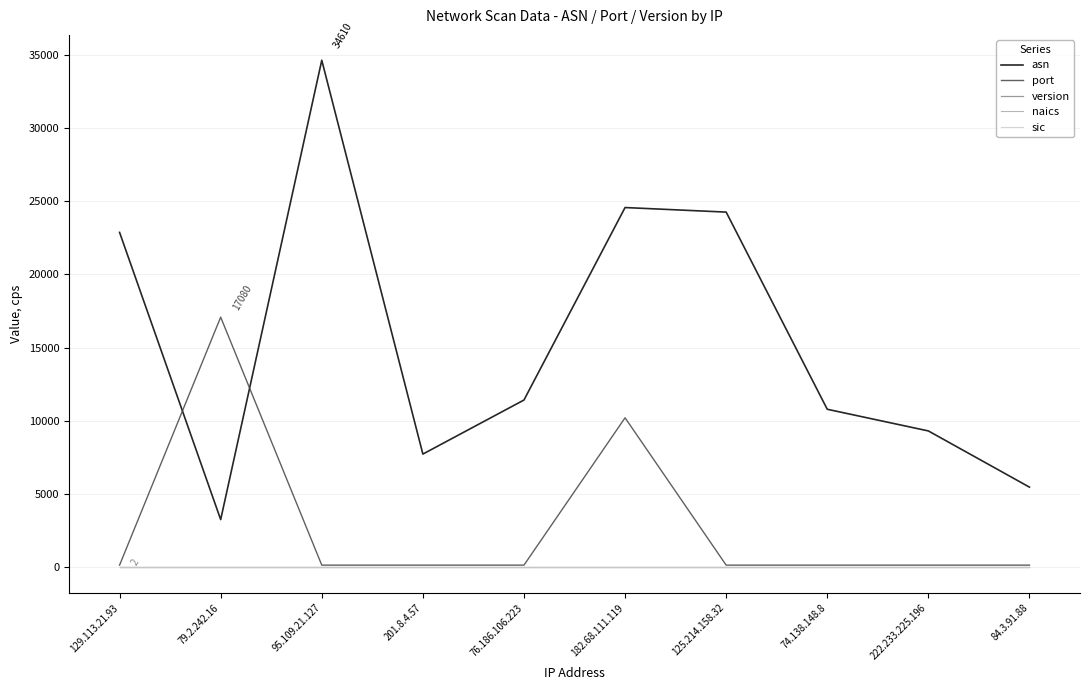

Which series has the largest total across all categories?

asn